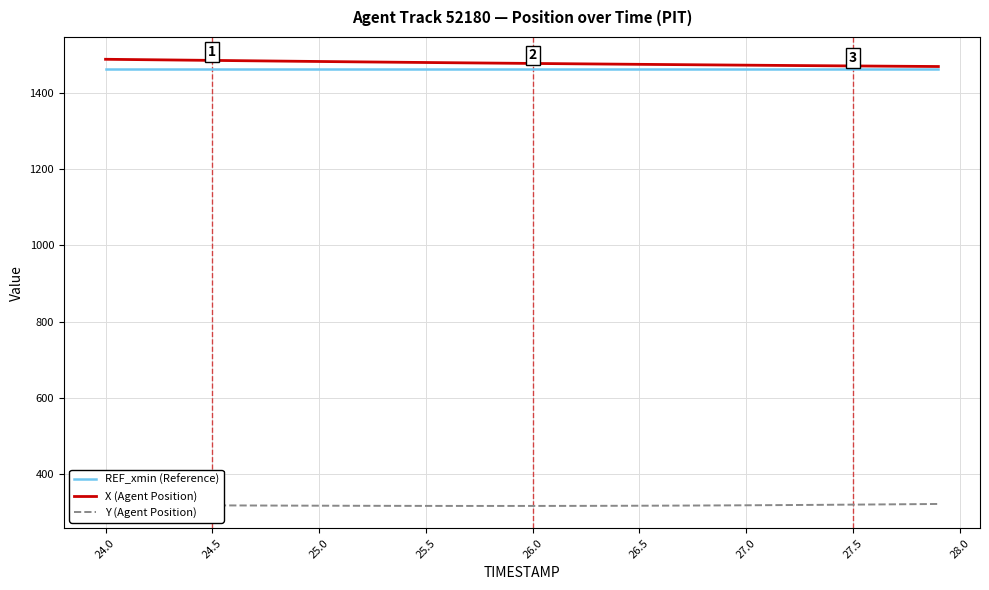

True or false: Y (Agent Position) and X (Agent Position) cross at least once.

False